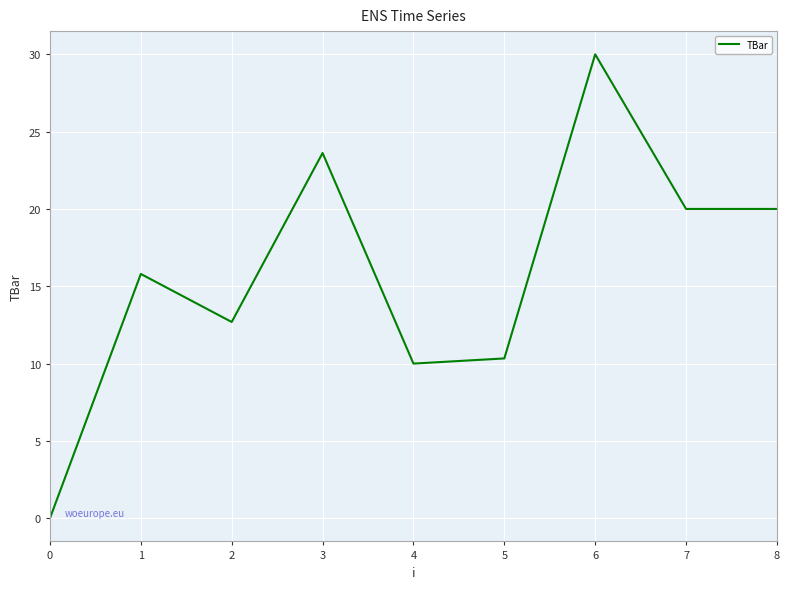

Which has a higher value, 0 or 8?

8